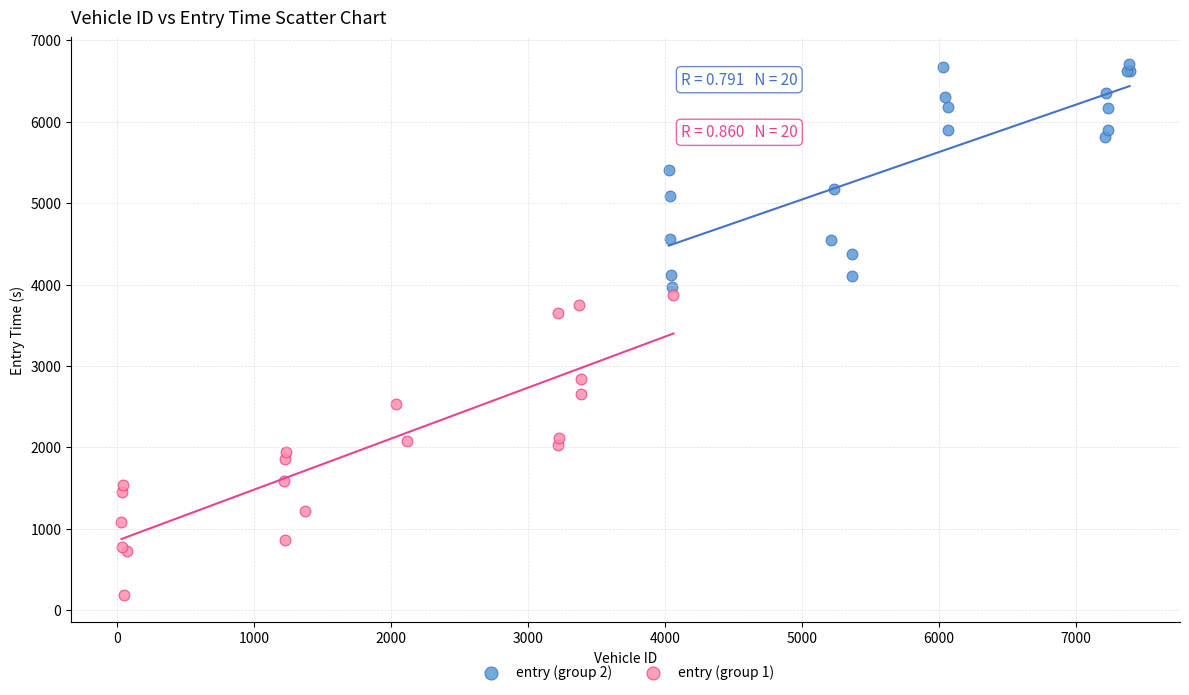

Which series has the widest spread of Y values?

entry (group 1)